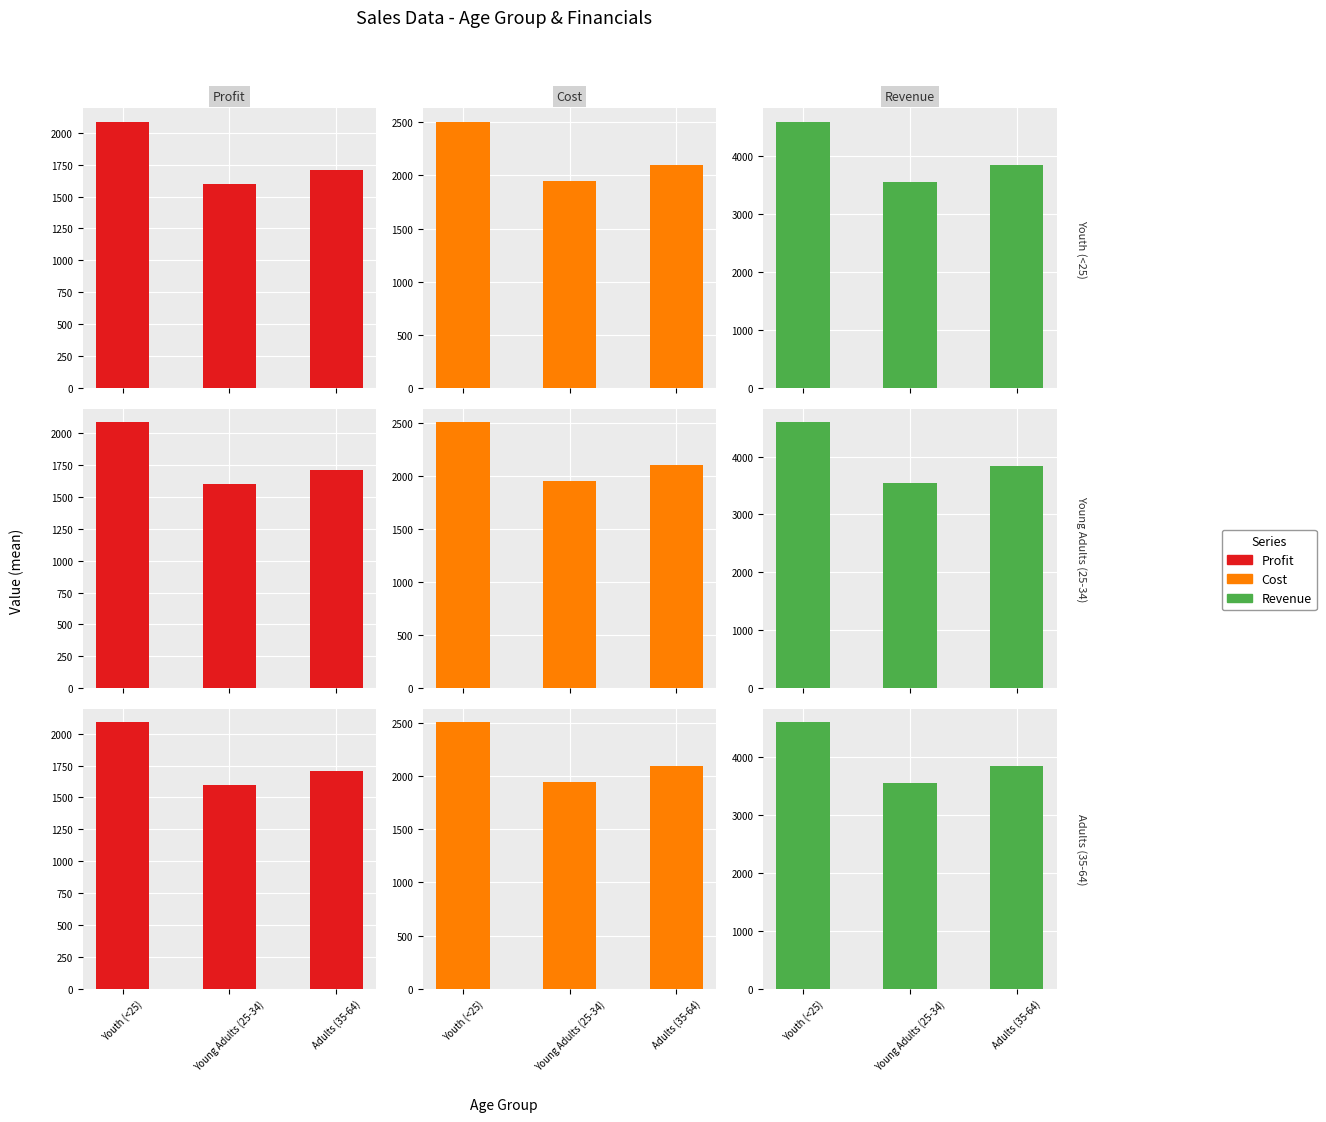

Which label corresponds to the smallest value in the chart?

Young Adults (25-34)